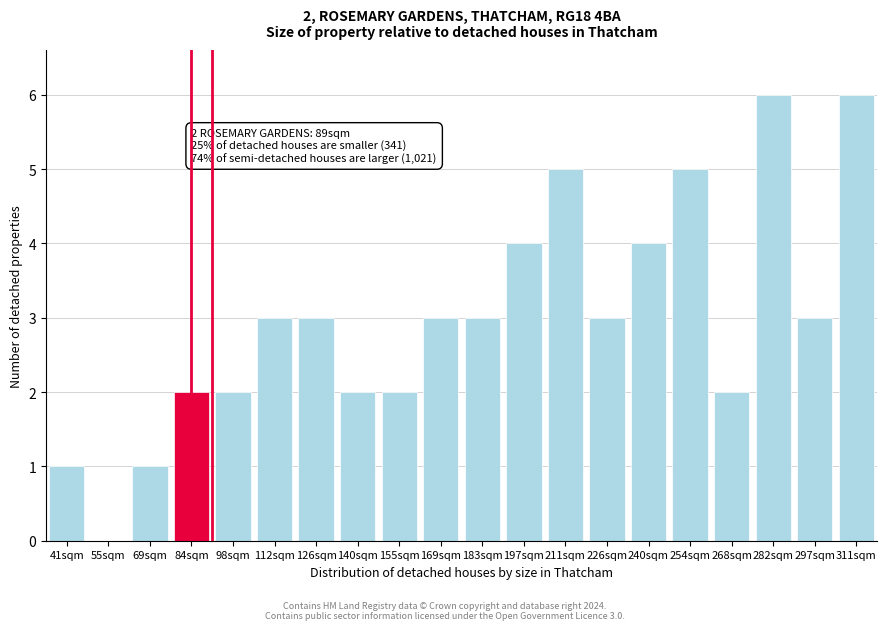

Reading left to right, what are all the values shown in this chart?

41sqm=1	55sqm=0	69sqm=1	84sqm=2	98sqm=2	112sqm=3	126sqm=3	140sqm=2	155sqm=2	169sqm=3	183sqm=3	197sqm=4	211sqm=5	226sqm=3	240sqm=4	254sqm=5	268sqm=2	282sqm=6	297sqm=3	311sqm=6